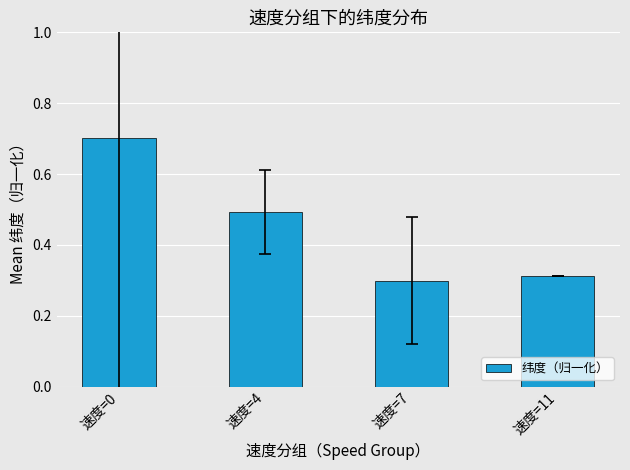

What is the greatest value displayed?

0.7